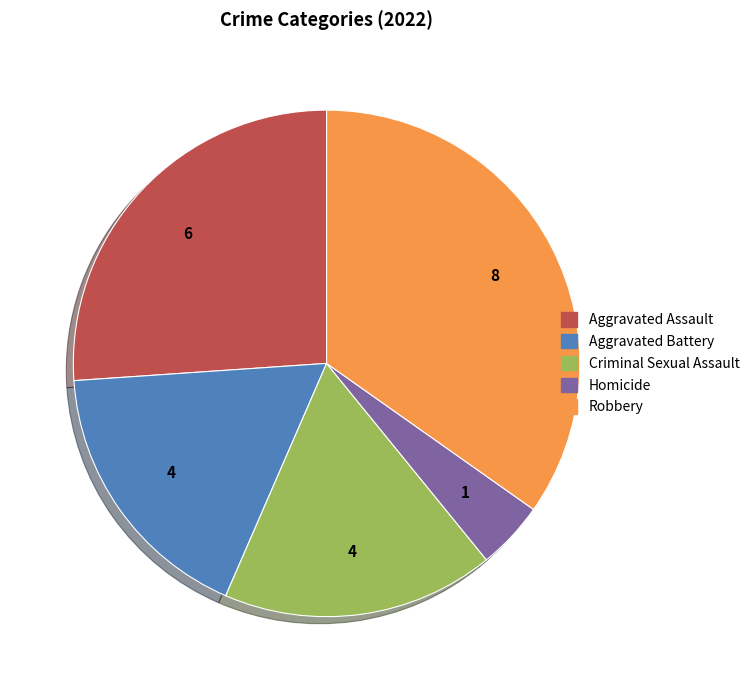

Do Homicide and Aggravated Assault together represent more than half of the pie?

No